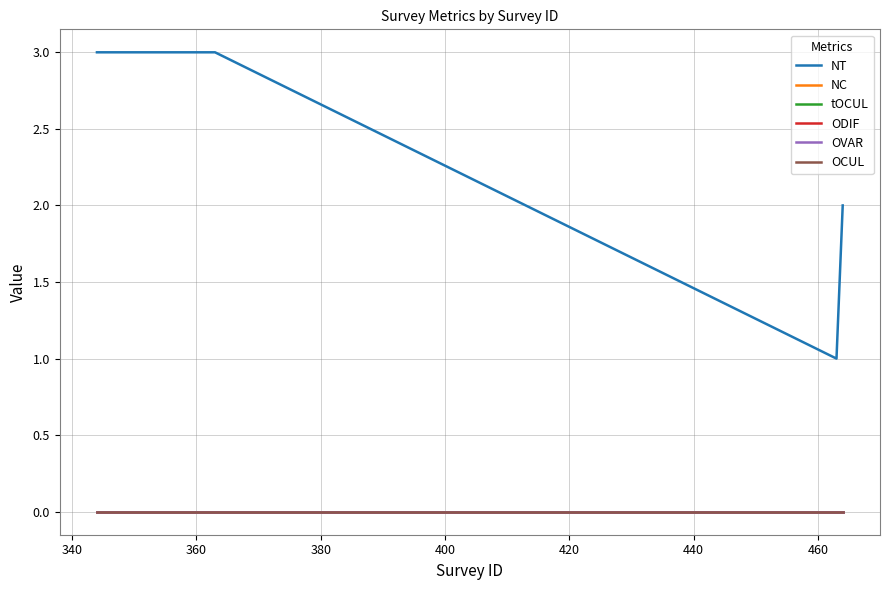

Does the chart have visible grid lines?

Yes